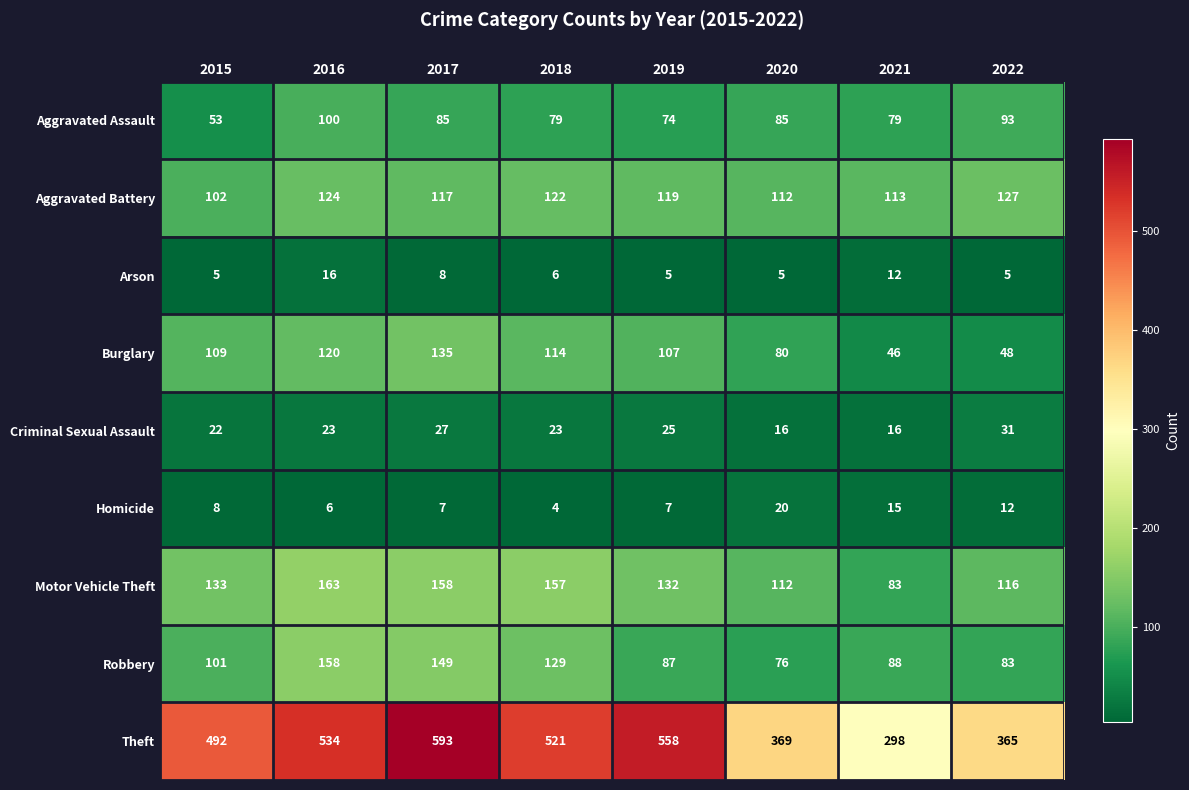

The value of Aggravated Battery at 2016 is 38. True or false?

False